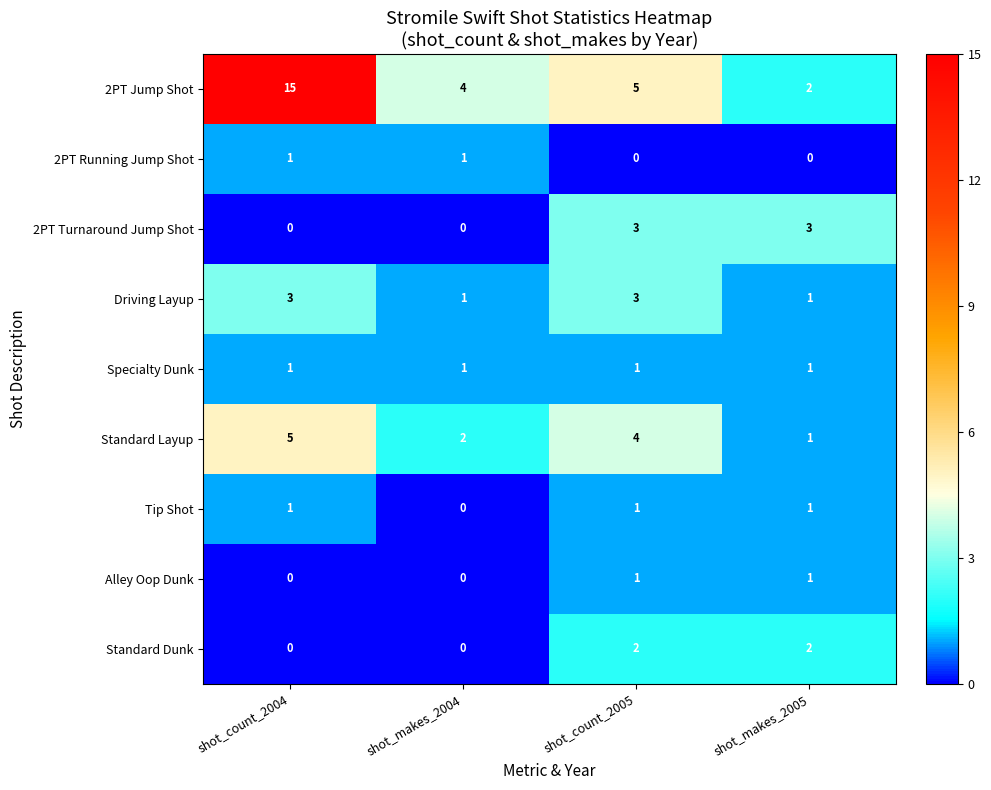

What is the maximum value shown in the chart?

15